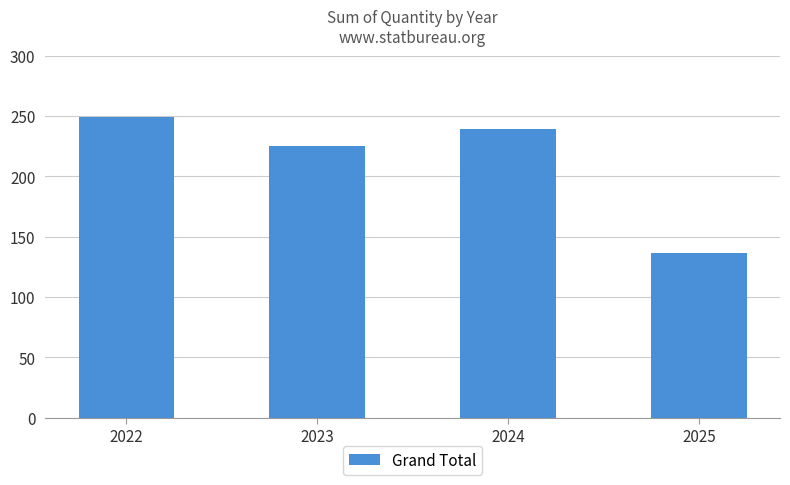

At which category does the chart reach its minimum across all series?

2025